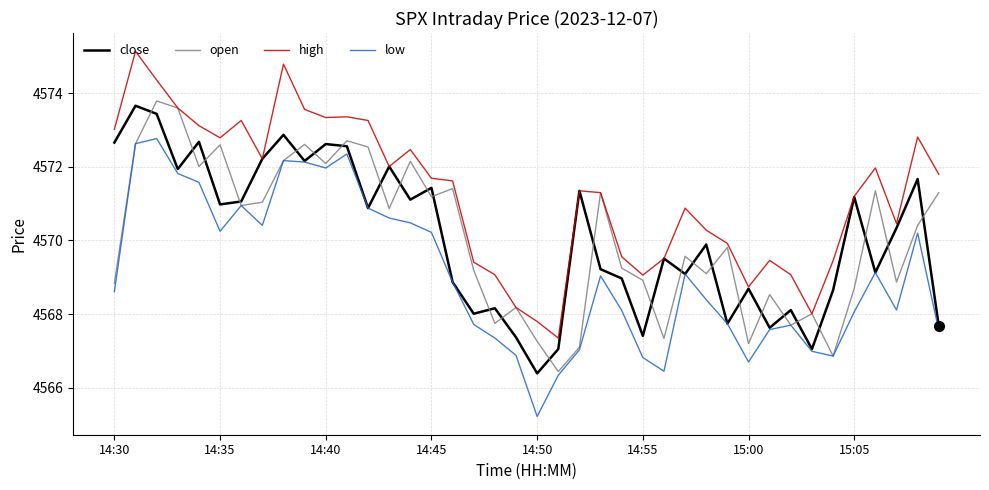

Which series has the largest total across all categories?

high